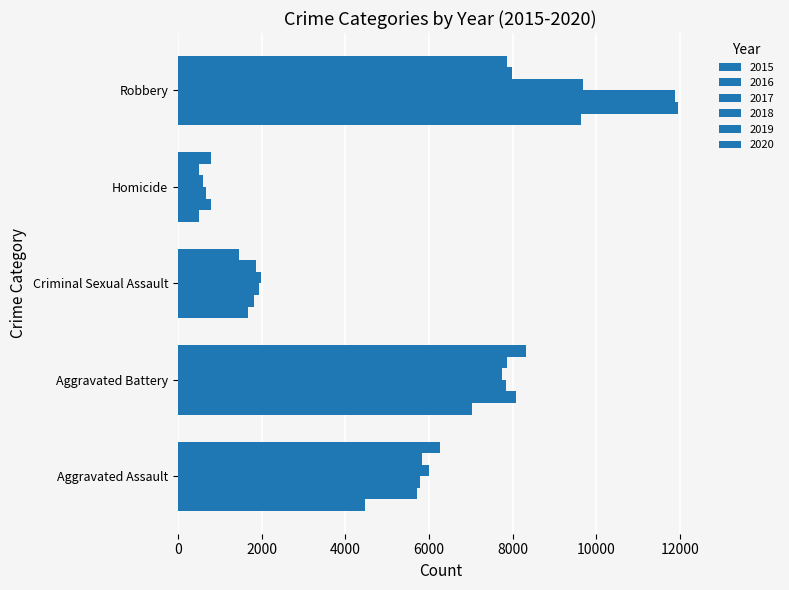

Reading right to left, list all the values displayed in this chart.

2015: Robbery=9638	Homicide=496	Criminal Sexual Assault=1668	Aggravated Battery=7018	Aggravated Assault=4480
2016: Robbery=11960	Homicide=786	Criminal Sexual Assault=1816	Aggravated Battery=8085	Aggravated Assault=5712
2017: Robbery=11880	Homicide=672	Criminal Sexual Assault=1940	Aggravated Battery=7845	Aggravated Assault=5793
2018: Robbery=9679	Homicide=589	Criminal Sexual Assault=1976	Aggravated Battery=7734	Aggravated Assault=6001
2019: Robbery=7994	Homicide=498	Criminal Sexual Assault=1875	Aggravated Battery=7857	Aggravated Assault=5840
2020: Robbery=7856	Homicide=787	Criminal Sexual Assault=1450	Aggravated Battery=8319	Aggravated Assault=6263